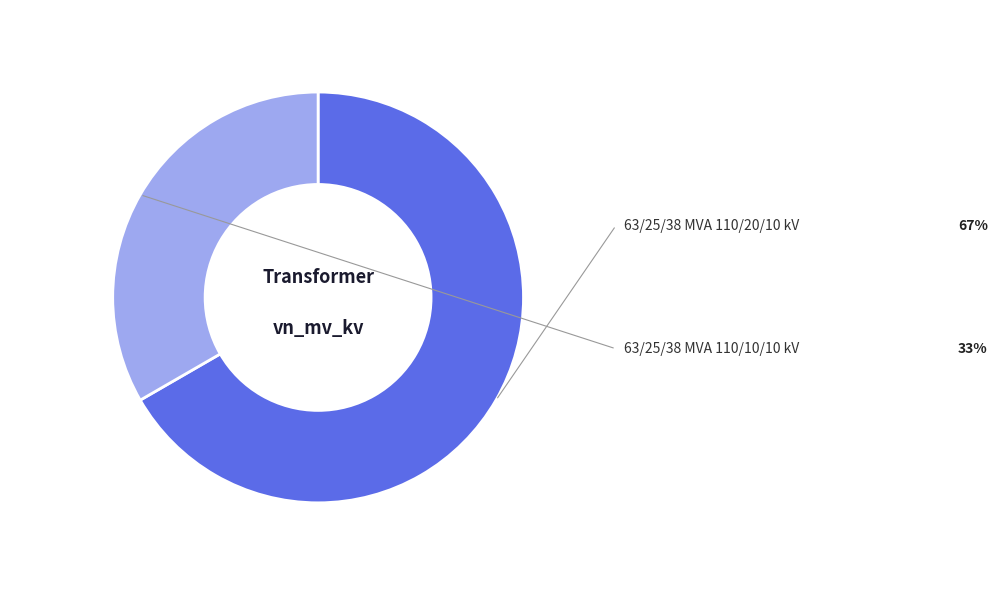

Does any single category account for the majority?

Yes